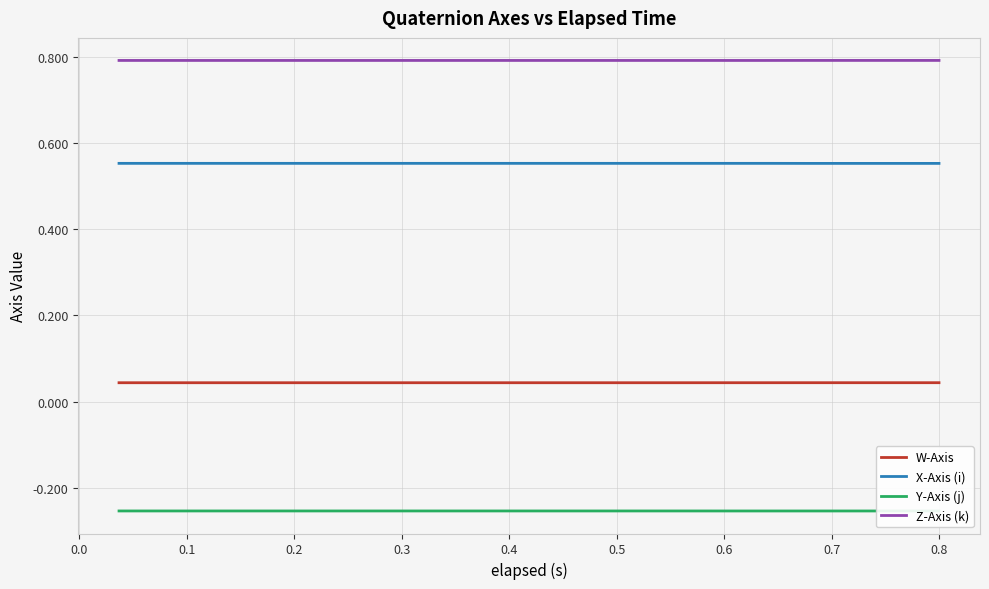

What is the maximum value for Z-Axis (k)?

0.8